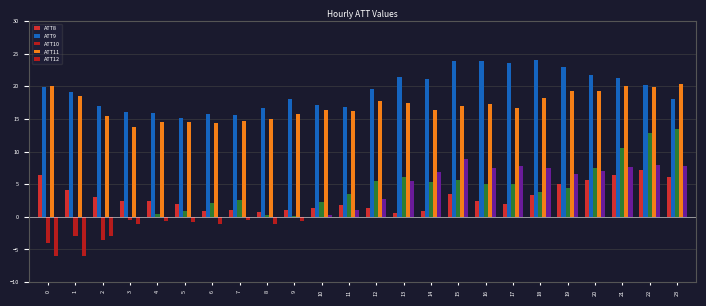

How many values in the ATT12 series exceed 2?

12